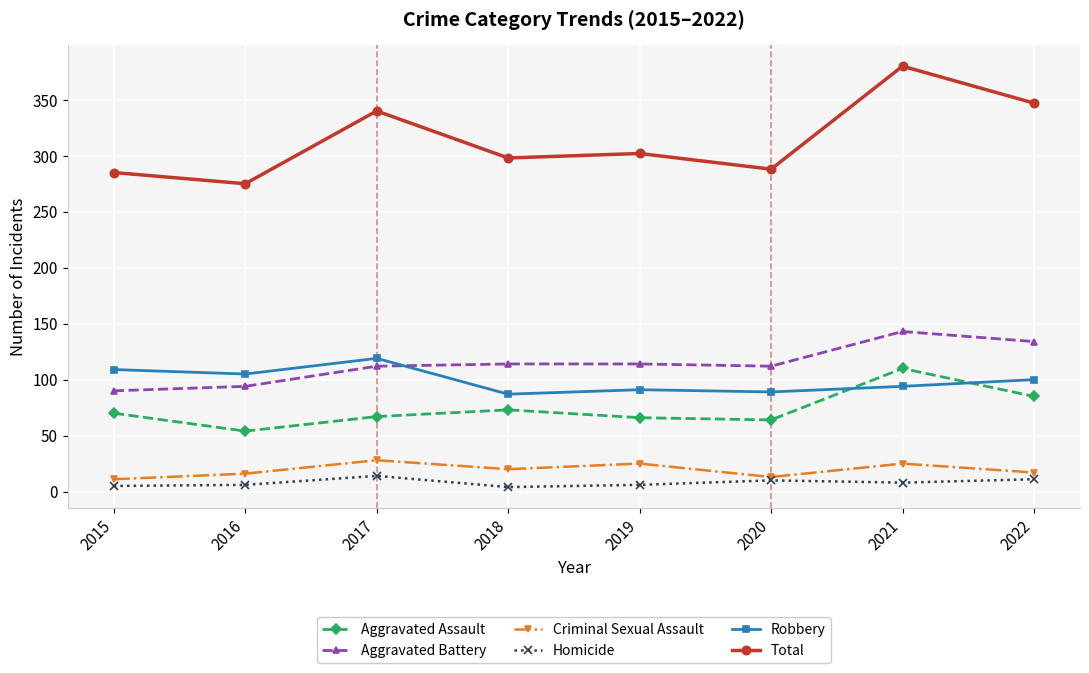

The Criminal Sexual Assault series shows 28 at 2017. True or false?

True